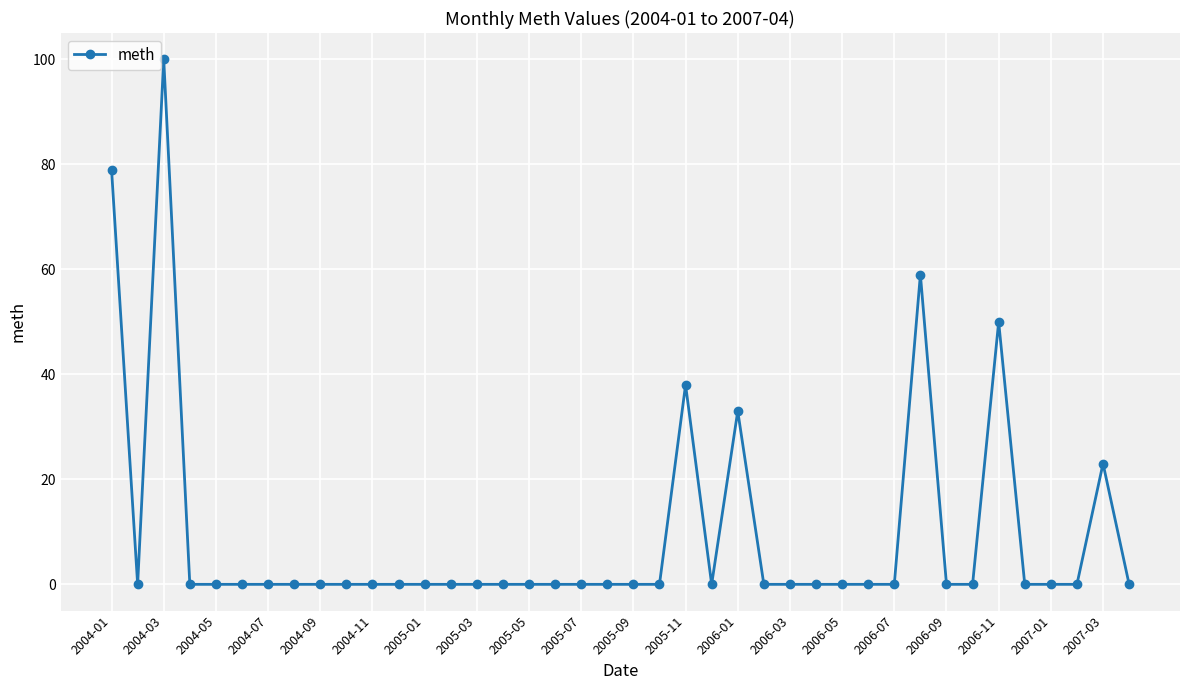

What is the difference between the maximum and minimum values?

100